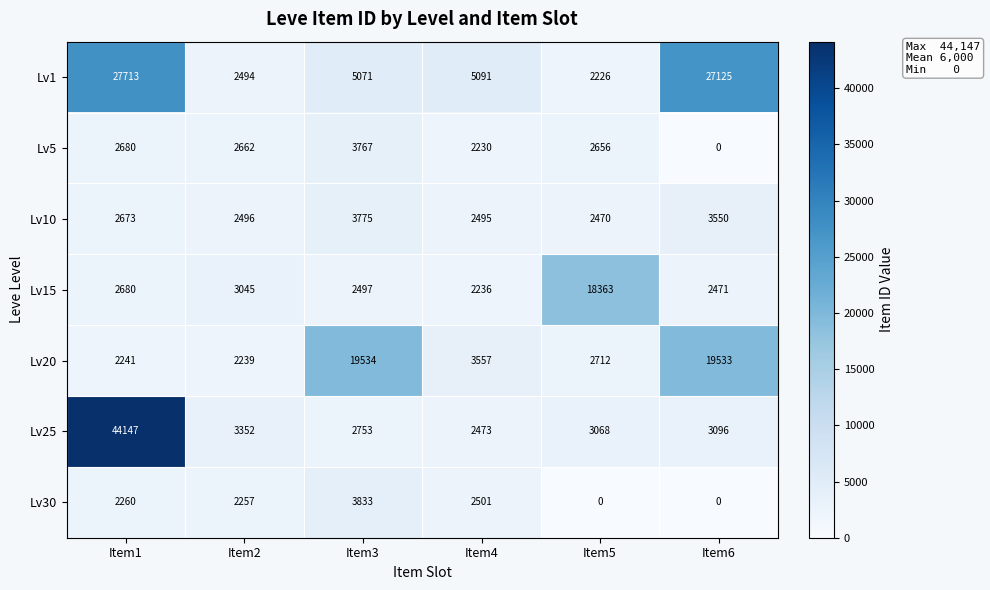

Is the value of Lv20 at Item1 greater than the value of Lv1 at Item2?

No